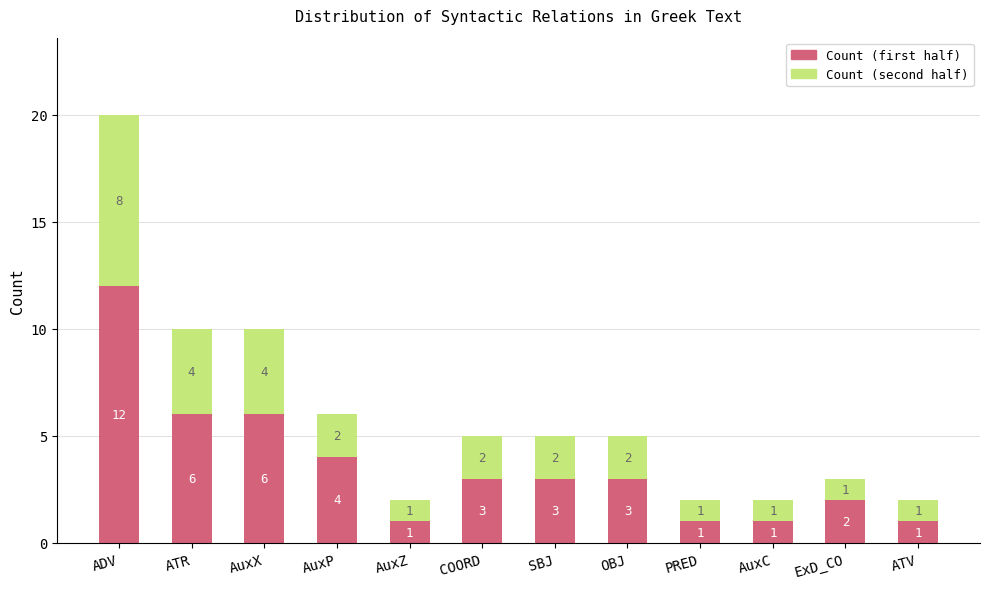

At which category is the sum across all series the highest?

ADV